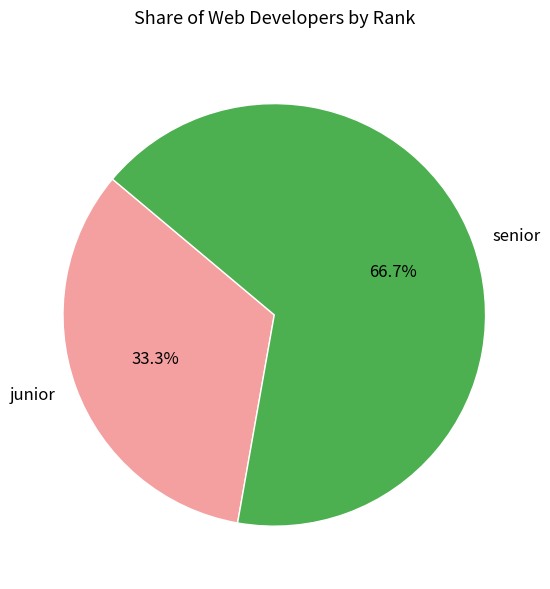

How many segments does this pie chart have?

2